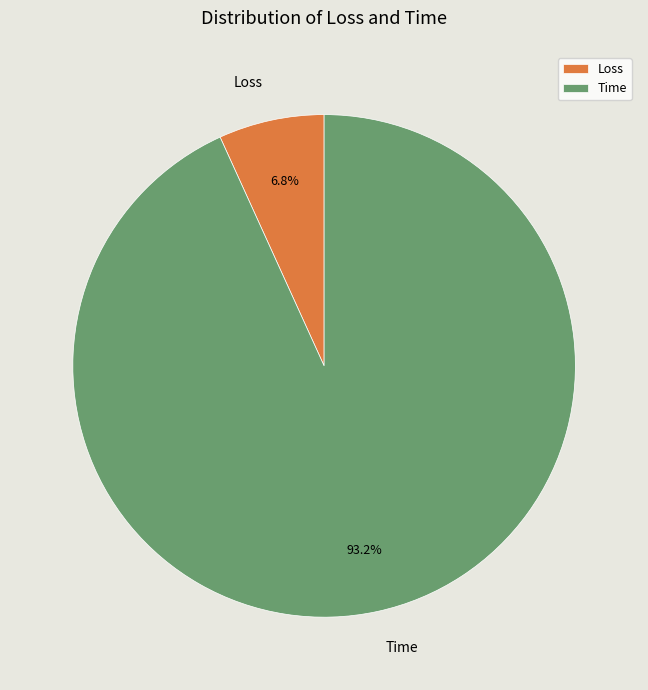

What percentage is NOT represented by Loss?

93.2%